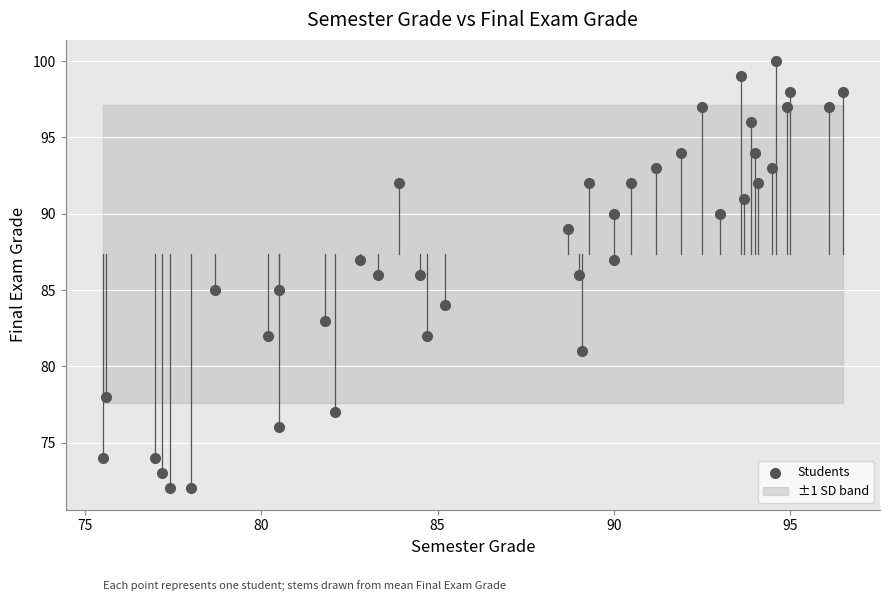

What is the range of Y values (max minus min)?

28